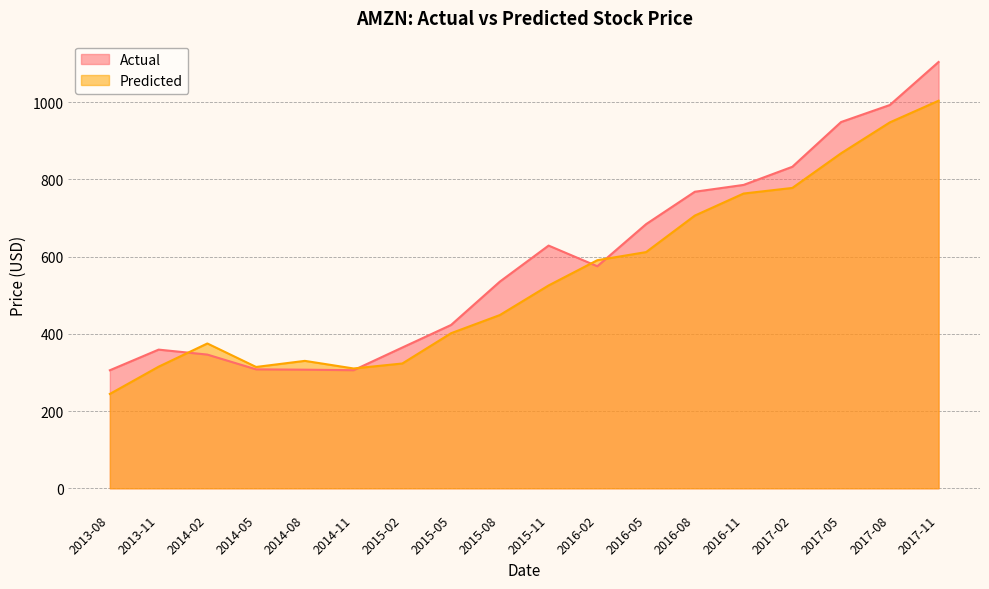

Count the number of categories in the chart.

18